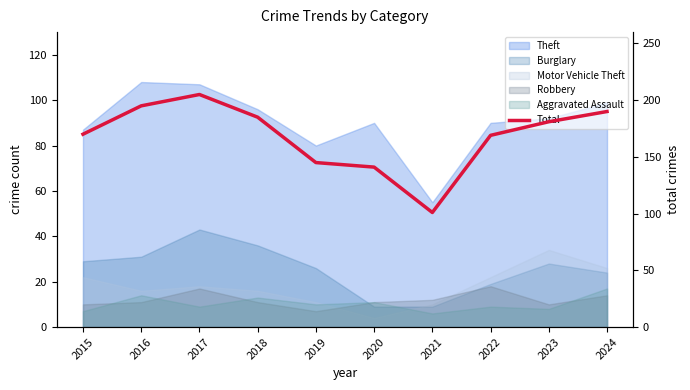

Approximately how many times larger is the value at 2022 compared to 2017?

0.8